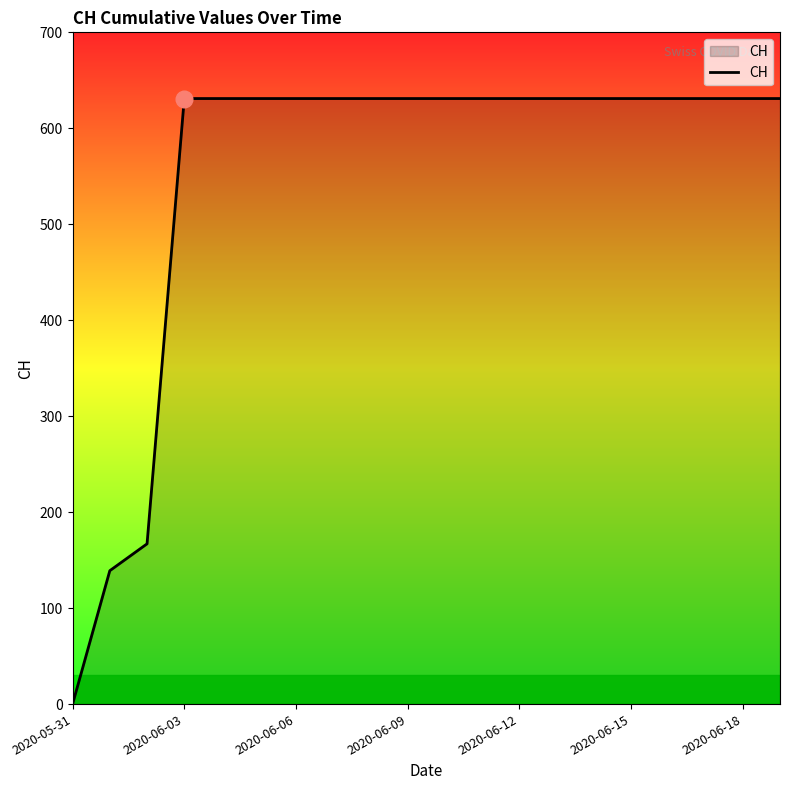

Reading left to right, extract all data points from this chart.

0	139	167	631	631	631	631	631	631	631	631	631	631	631	631	631	631	631	631	631